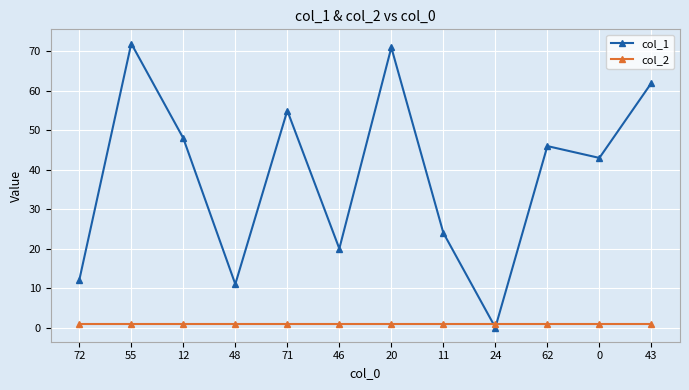

At how many categories does at least one series exceed 8?

11